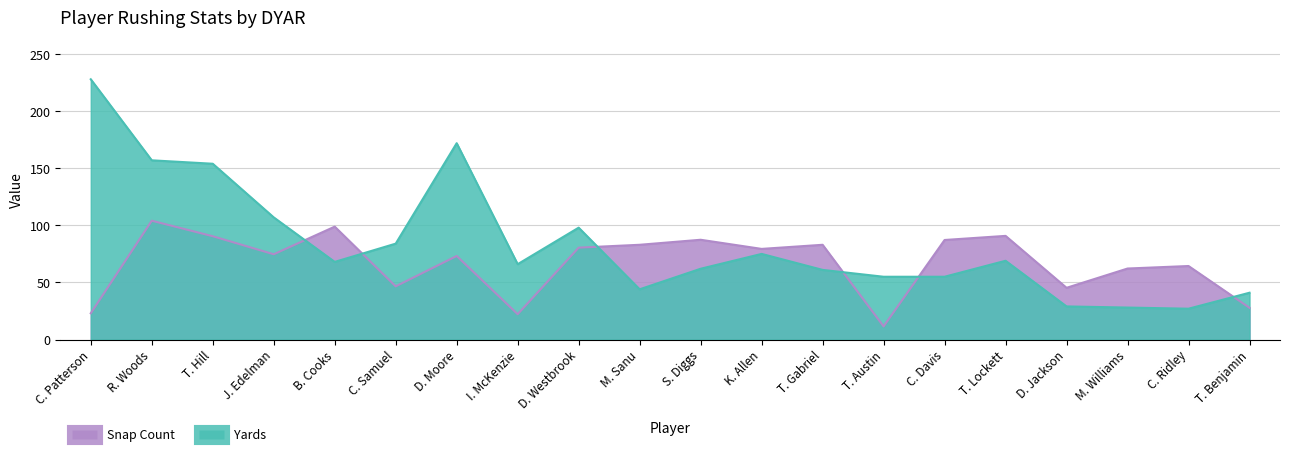

How many categories are shown in the chart?

20